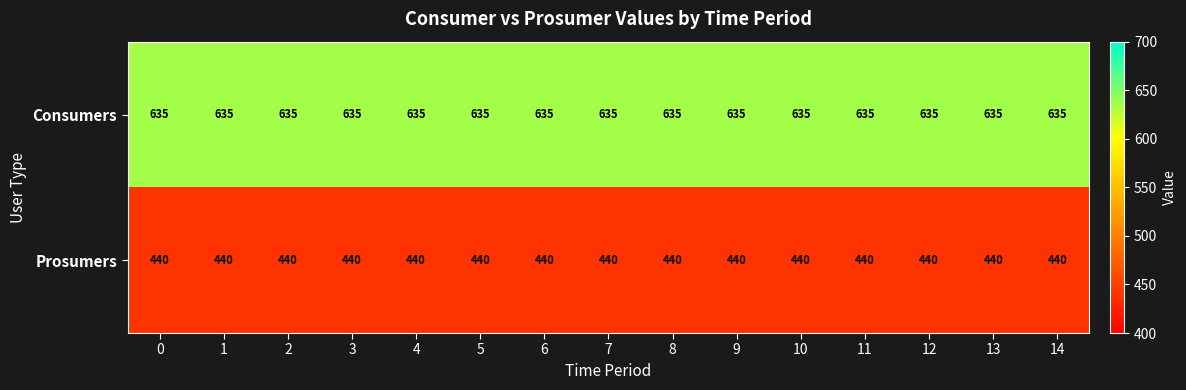

At how many categories does at least one series exceed 479?

15